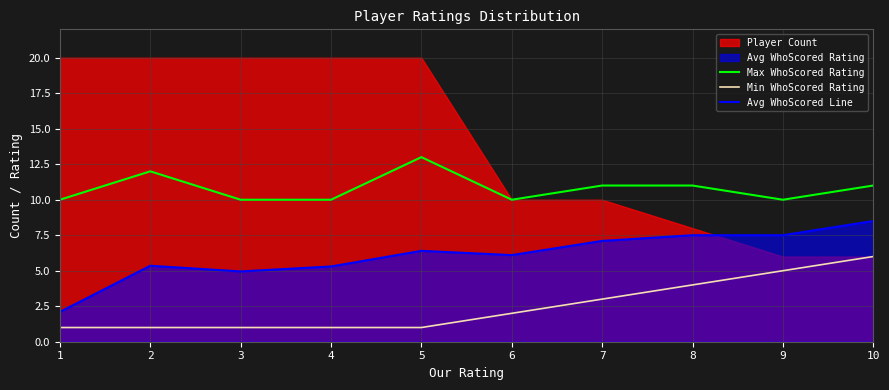

What is the sum of all Min WhoScored Rating values?

25.0